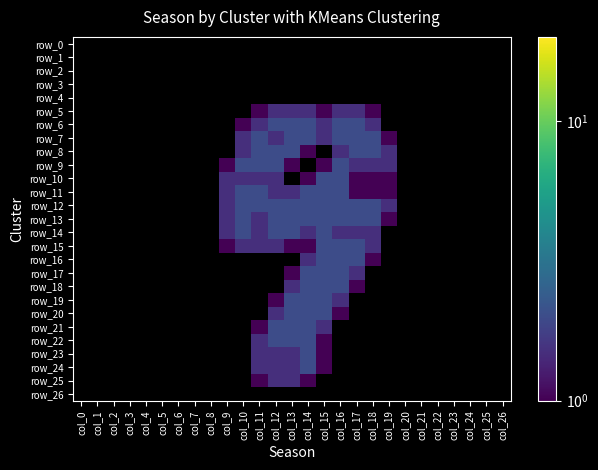

Is it true that row_24 equals 0.0 at col_8?

True